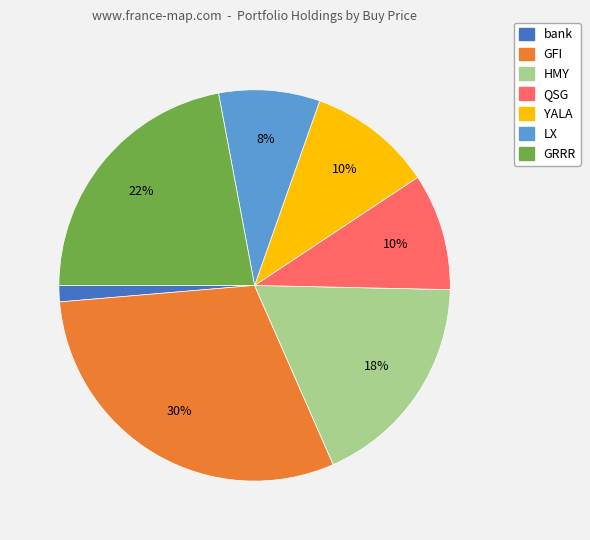

Count the number of slices in the pie.

7